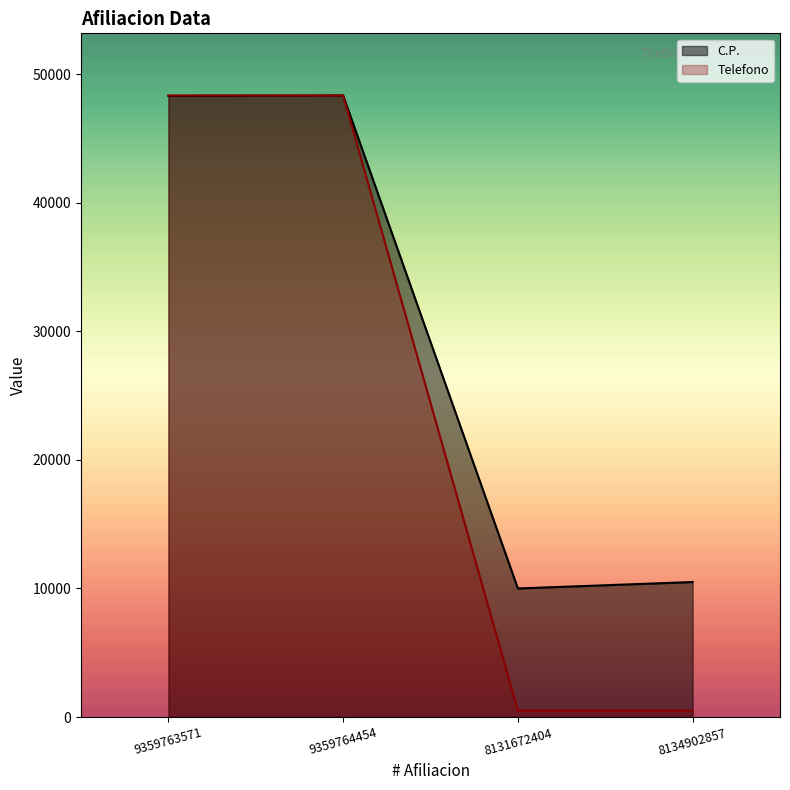

True or false: Telefono and C.P. cross at least once.

True